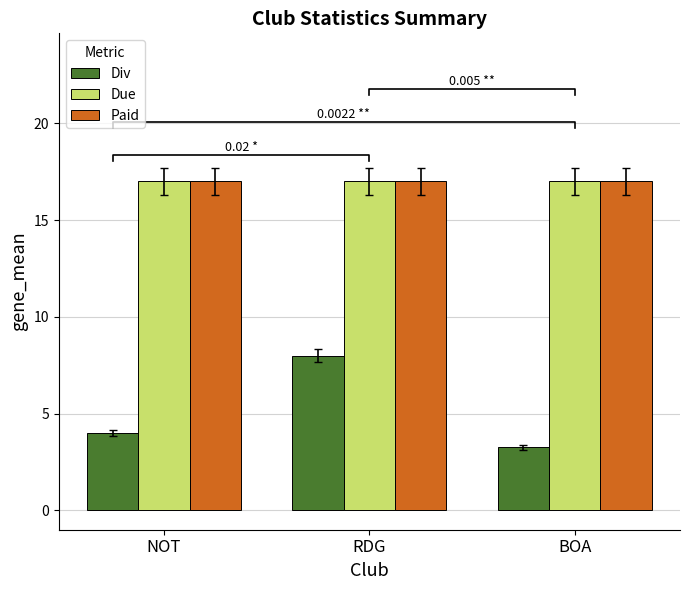

Which has a higher value, NOT or BOA?

NOT